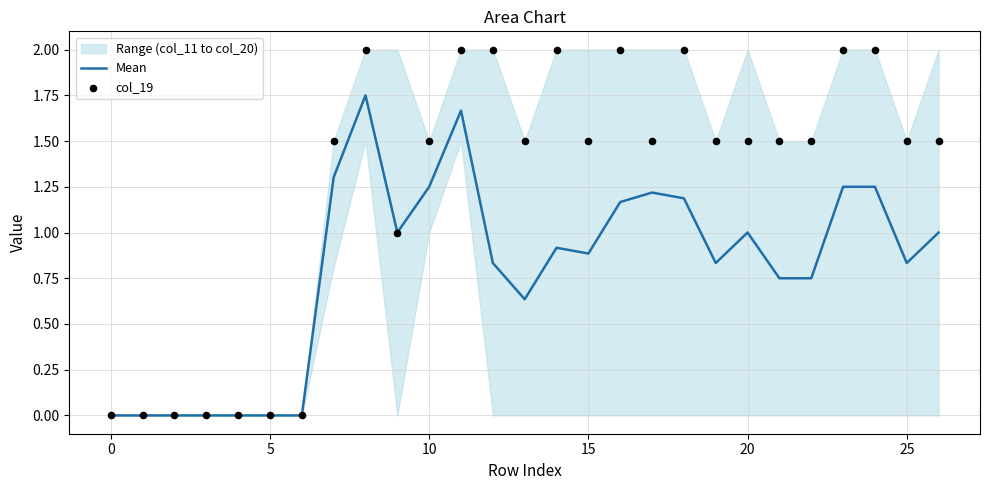

At how many categories does at least one series exceed 0?

20